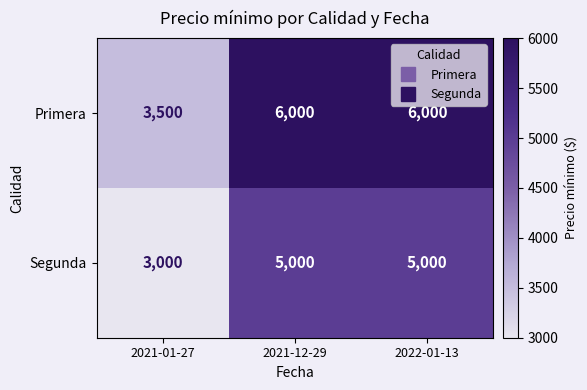

Which series has the largest total across all categories?

Primera